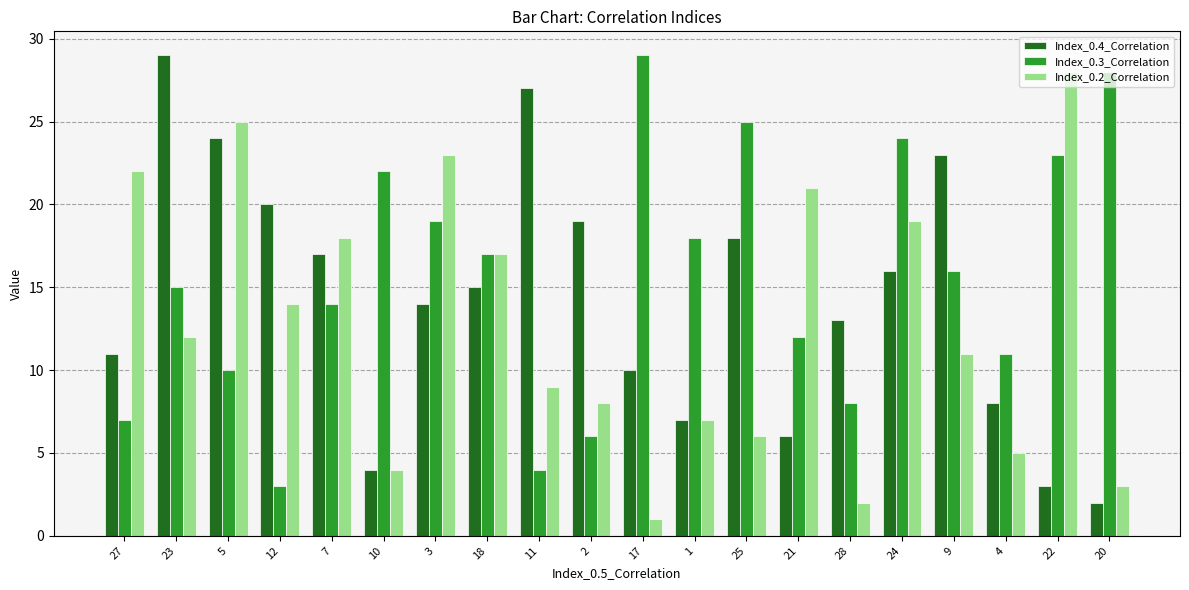

What is the label of the 6th bar from the left?

10